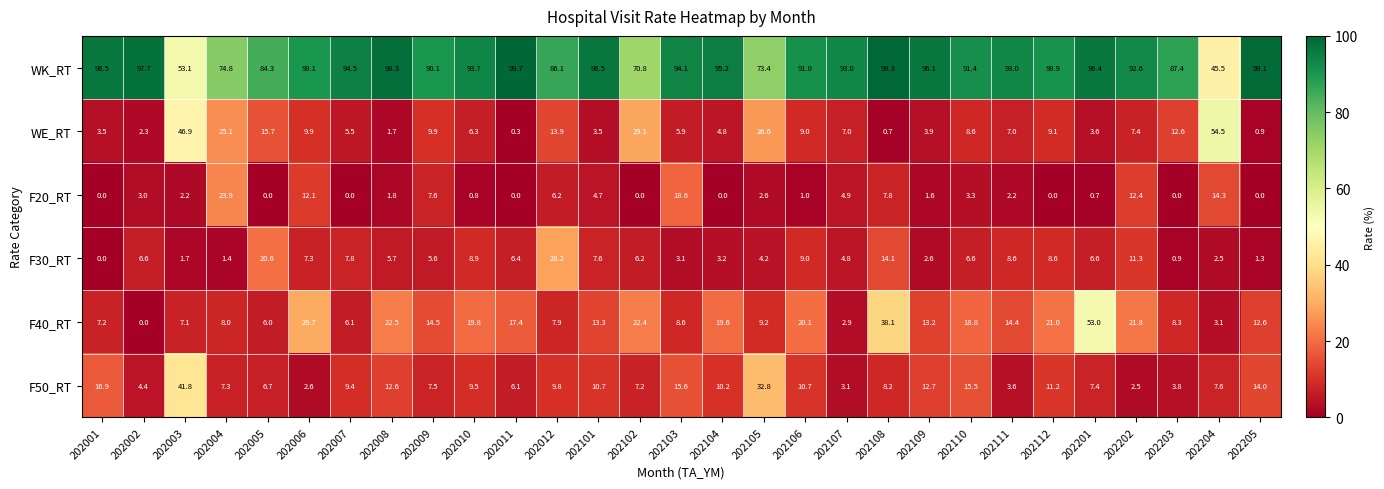

At how many categories does at least one series exceed 18?

29